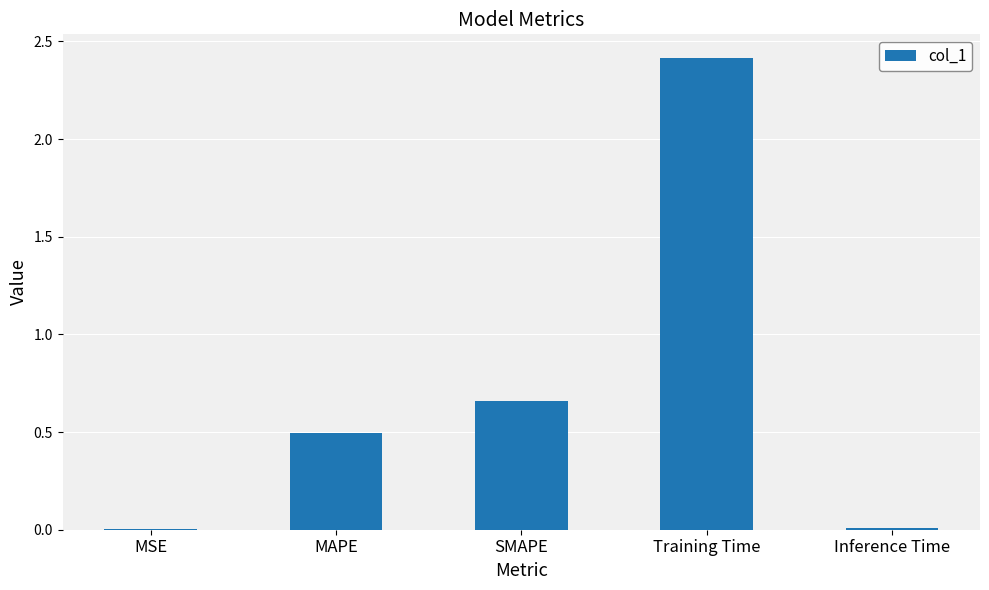

What is the maximum value shown in the chart?

2.4